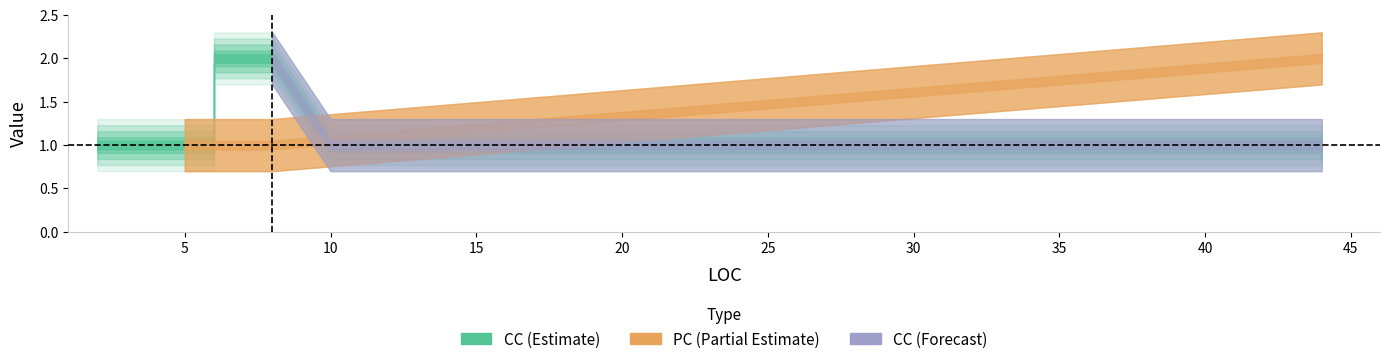

At which category does the chart reach its minimum across all series?

2